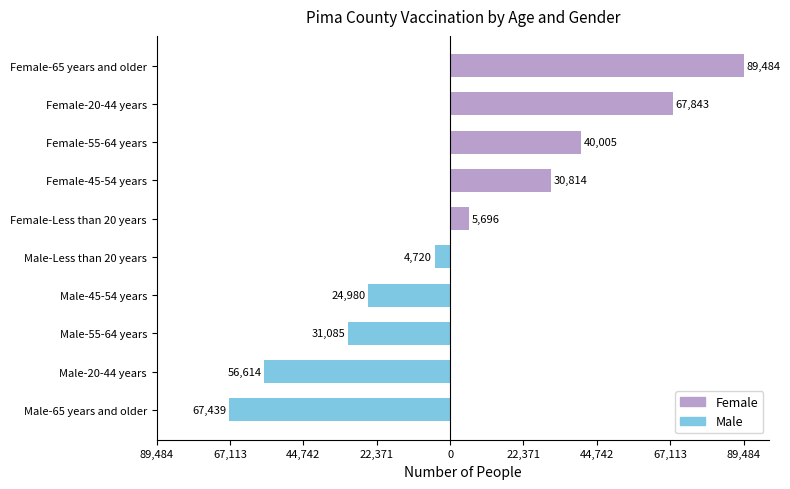

What is the average value?

41868